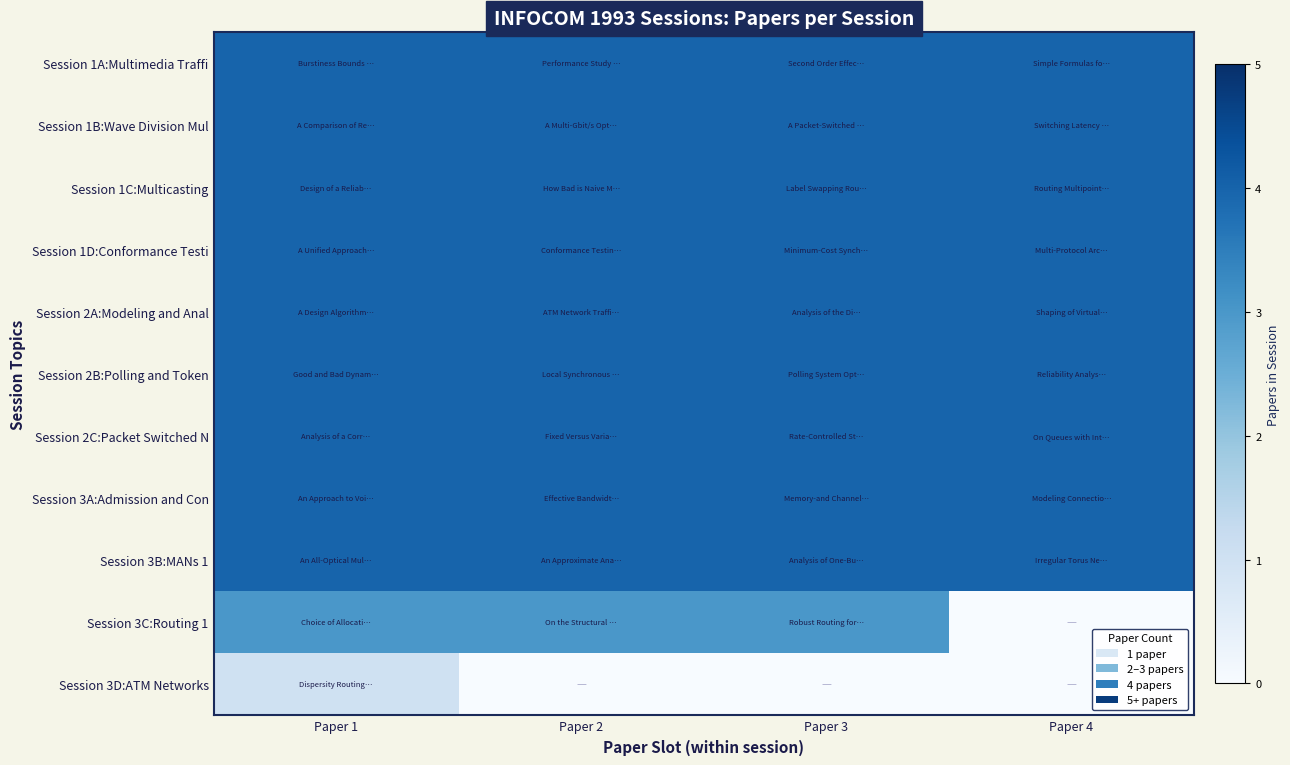

Reading left to right, transcribe all the data shown in this chart.

Session 1A:Multimedia Traffi: Paper 1=4	Paper 2=4	Paper 3=4	Paper 4=4
Session 1B:Wave Division Mul: Paper 1=4	Paper 2=4	Paper 3=4	Paper 4=4
Session 1C:Multicasting: Paper 1=4	Paper 2=4	Paper 3=4	Paper 4=4
Session 1D:Conformance Testi: Paper 1=4	Paper 2=4	Paper 3=4	Paper 4=4
Session 2A:Modeling and Anal: Paper 1=4	Paper 2=4	Paper 3=4	Paper 4=4
Session 2B:Polling and Token: Paper 1=4	Paper 2=4	Paper 3=4	Paper 4=4
Session 2C:Packet Switched N: Paper 1=4	Paper 2=4	Paper 3=4	Paper 4=4
Session 3A:Admission and Con: Paper 1=4	Paper 2=4	Paper 3=4	Paper 4=4
Session 3B:MANs 1: Paper 1=4	Paper 2=4	Paper 3=4	Paper 4=4
Session 3C:Routing 1: Paper 1=3	Paper 2=3	Paper 3=3	Paper 4=0
Session 3D:ATM Networks: Paper 1=1	Paper 2=0	Paper 3=0	Paper 4=0